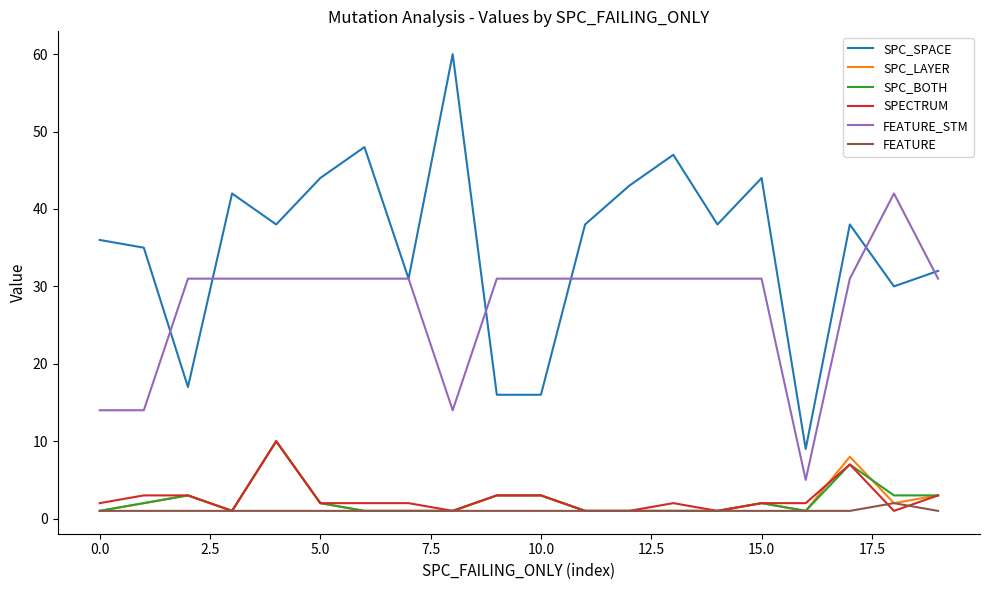

What is the highest value of the FEATURE_STM series?

42